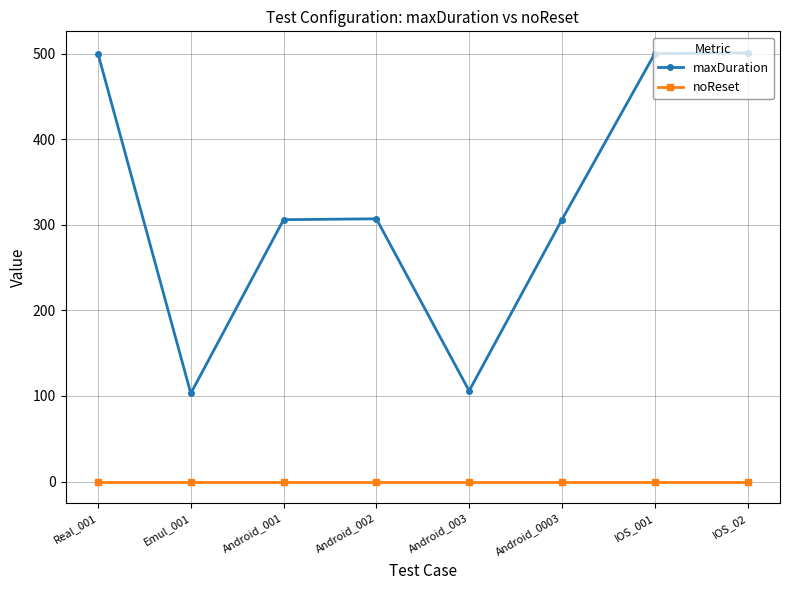

Rank the series at Android_0003 from highest to lowest value.

maxDuration, noReset